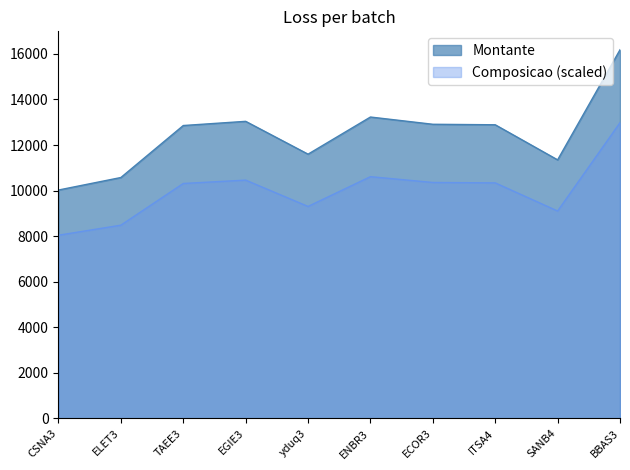

Does the chart display data point markers on the line(s)?

No